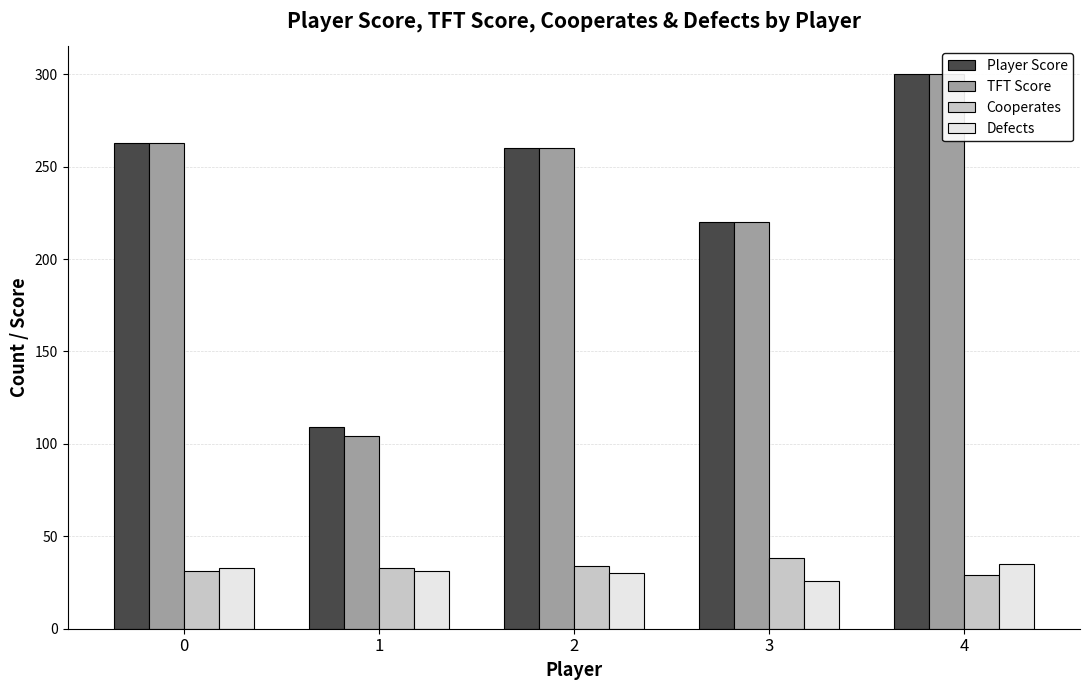

Which category has the highest value across all series?

4